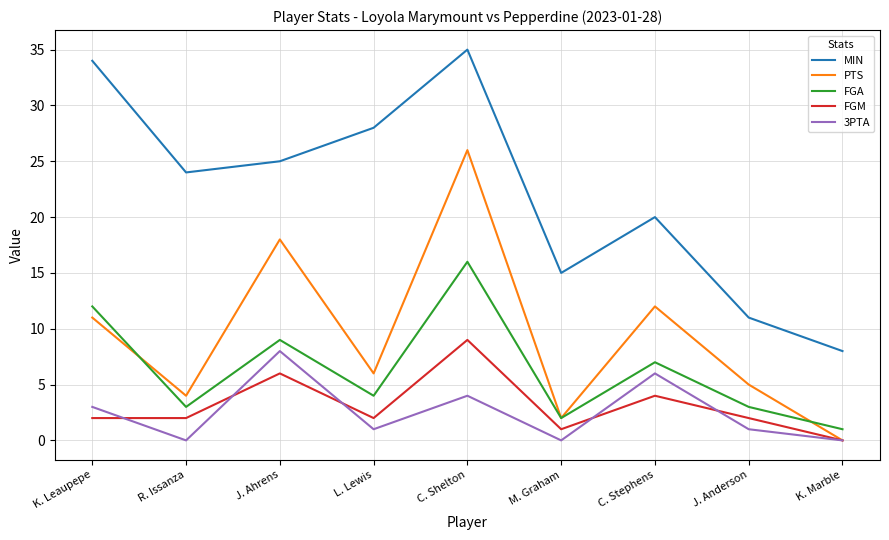

Is it true that PTS equals 4 at J. Ahrens?

False